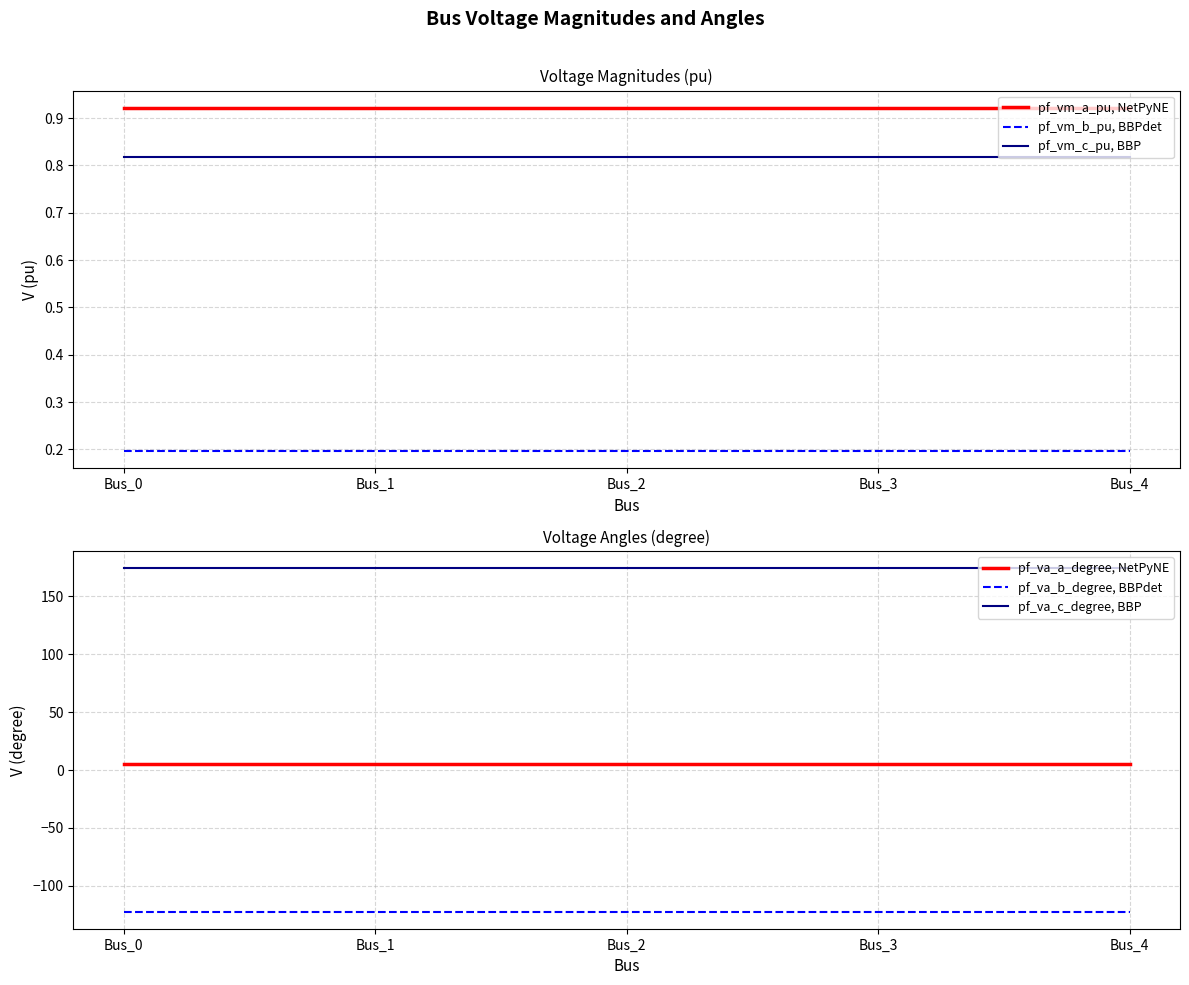

Reading left to right, list all the values displayed in this chart.

pf_vm_a_pu, NetPyNE: Bus_0=0.9	Bus_1=0.9	Bus_2=0.9	Bus_3=0.9	Bus_4=0.9
pf_vm_b_pu, BBPdet: Bus_0=0.2	Bus_1=0.2	Bus_2=0.2	Bus_3=0.2	Bus_4=0.2
pf_vm_c_pu, BBP: Bus_0=0.8	Bus_1=0.8	Bus_2=0.8	Bus_3=0.8	Bus_4=0.8
pf_va_a_degree, NetPyNE: Bus_0=5.2	Bus_1=5.2	Bus_2=5.2	Bus_3=5.2	Bus_4=5.2
pf_va_b_degree, BBPdet: Bus_0=-122.1	Bus_1=-122.1	Bus_2=-122.1	Bus_3=-122.1	Bus_4=-122.1
pf_va_c_degree, BBP: Bus_0=174.2	Bus_1=174.2	Bus_2=174.2	Bus_3=174.2	Bus_4=174.2